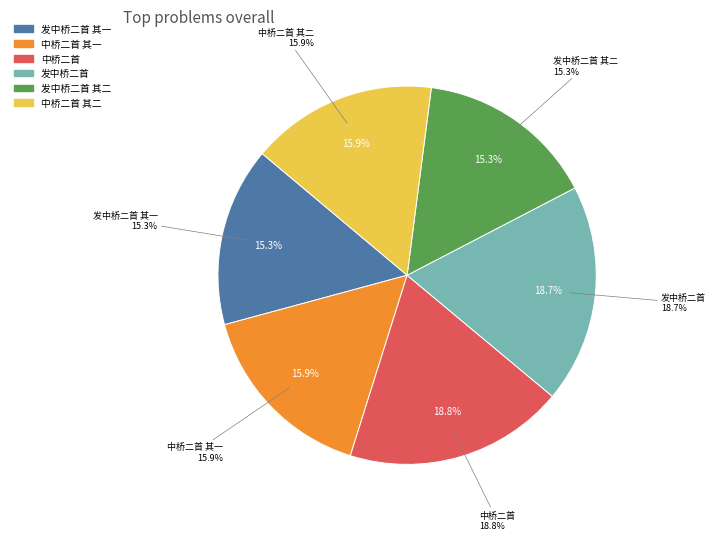

Is there a majority slice in this chart?

No